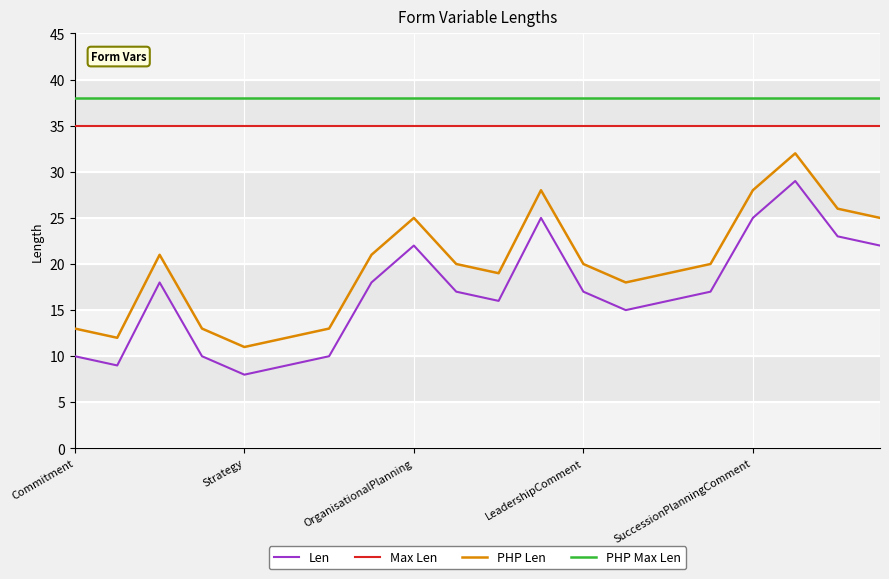

What is the smallest value displayed?

8